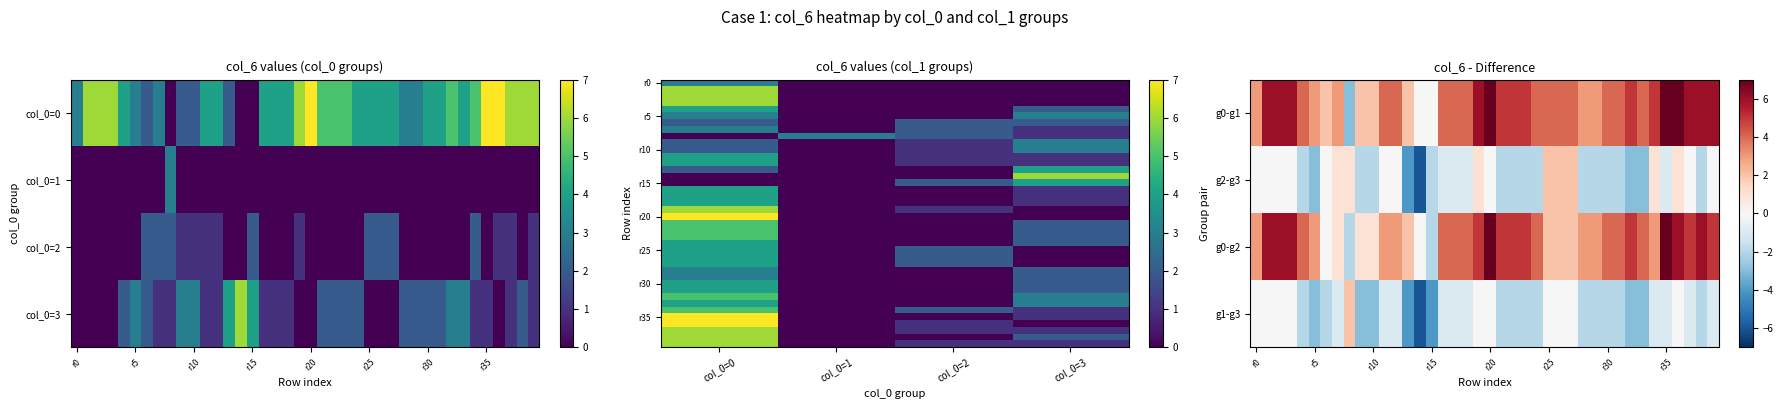

At which category is the sum across all series the highest?

32